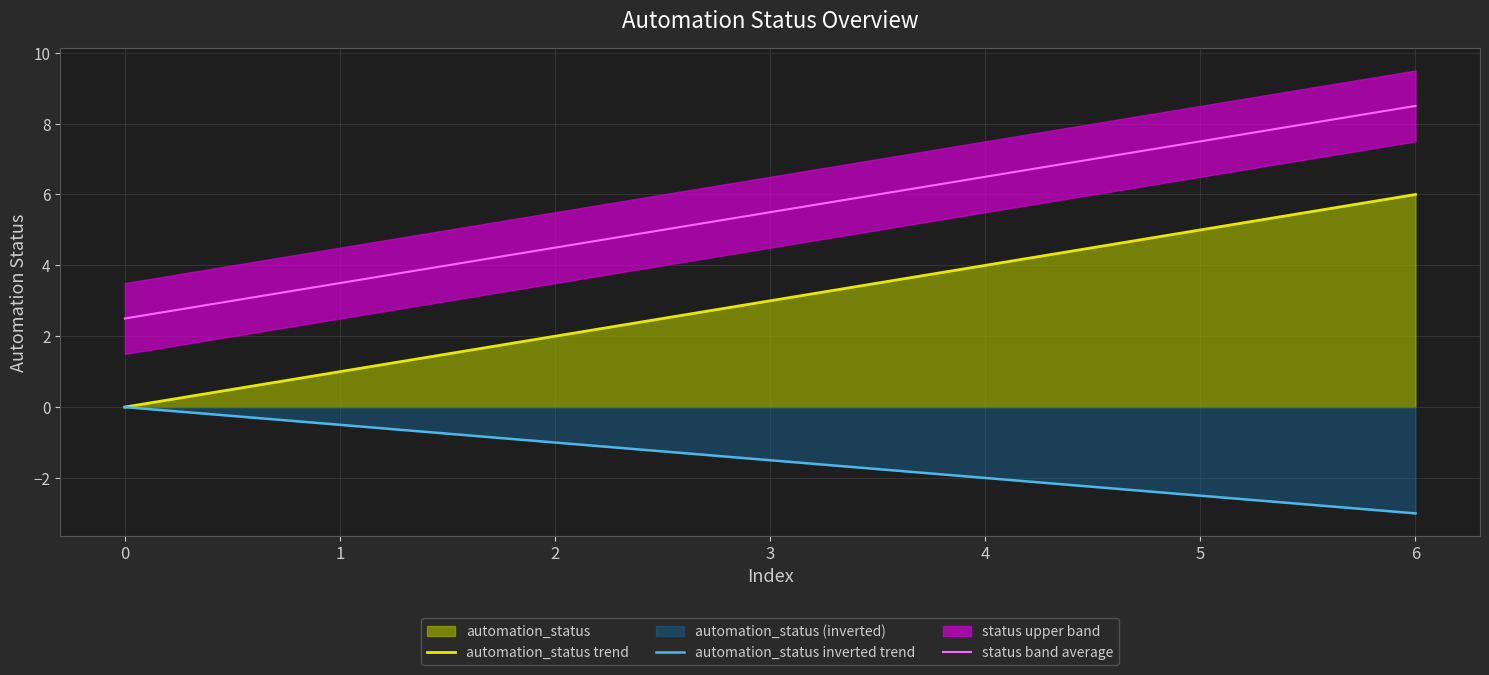

Reading left to right, extract all data points from this chart.

automation_status trend: 0.0	1.0	2.0	3.0	4.0	5.0	6.0
automation_status inverted trend: 0.0	-0.5	-1.0	-1.5	-2.0	-2.5	-3.0
status band average: 2.5	3.5	4.5	5.5	6.5	7.5	8.5